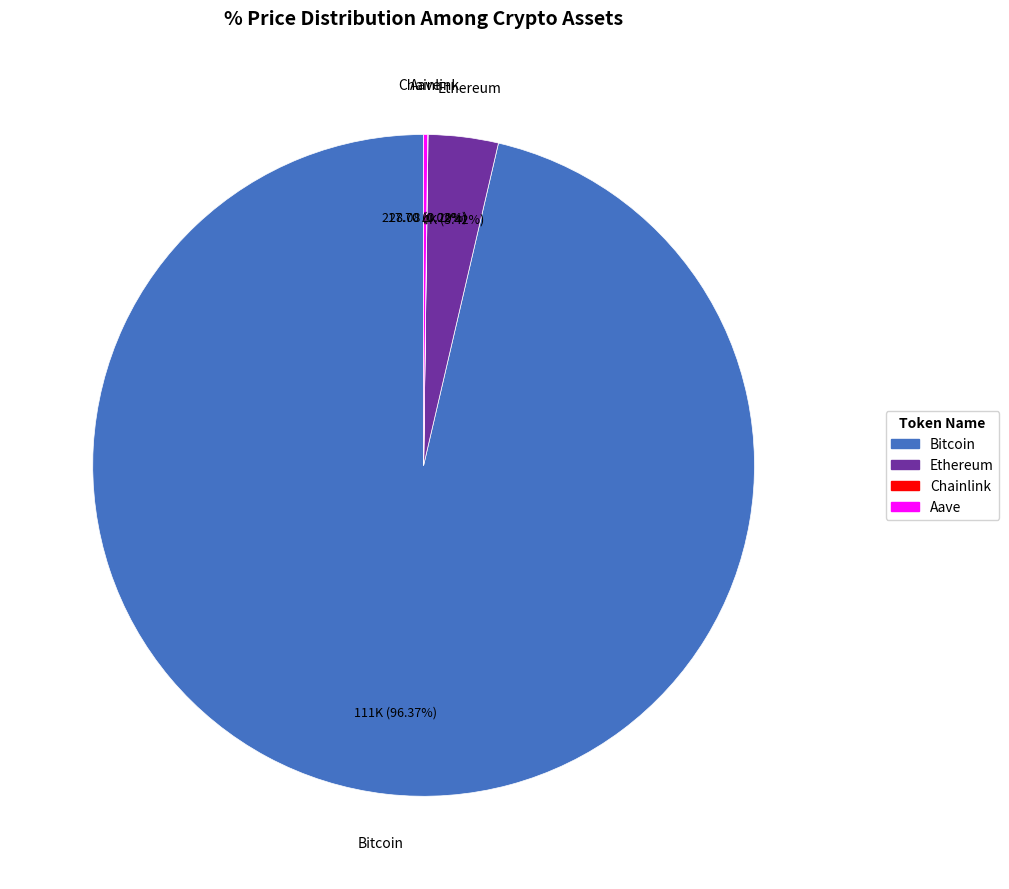

How much of the chart is everything except Ethereum?

96.6%